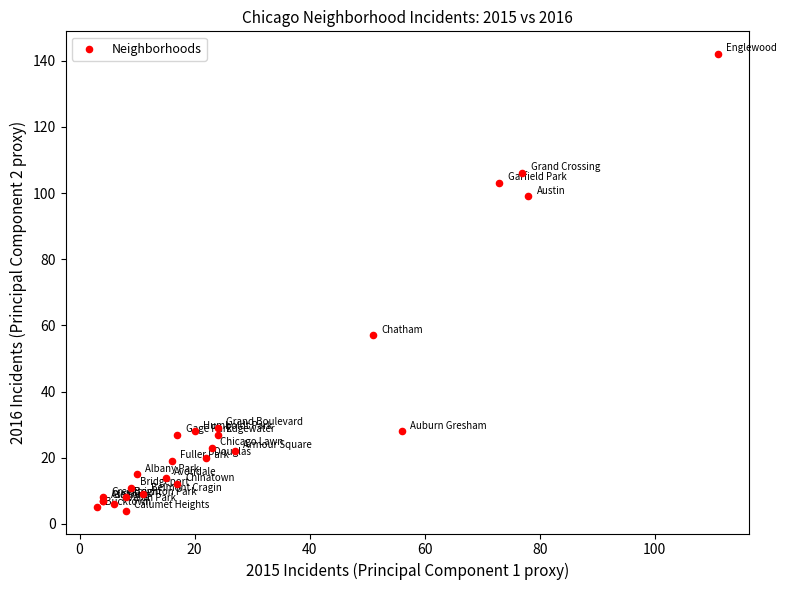

What Y value in the scatter plot is closest to 73?

57